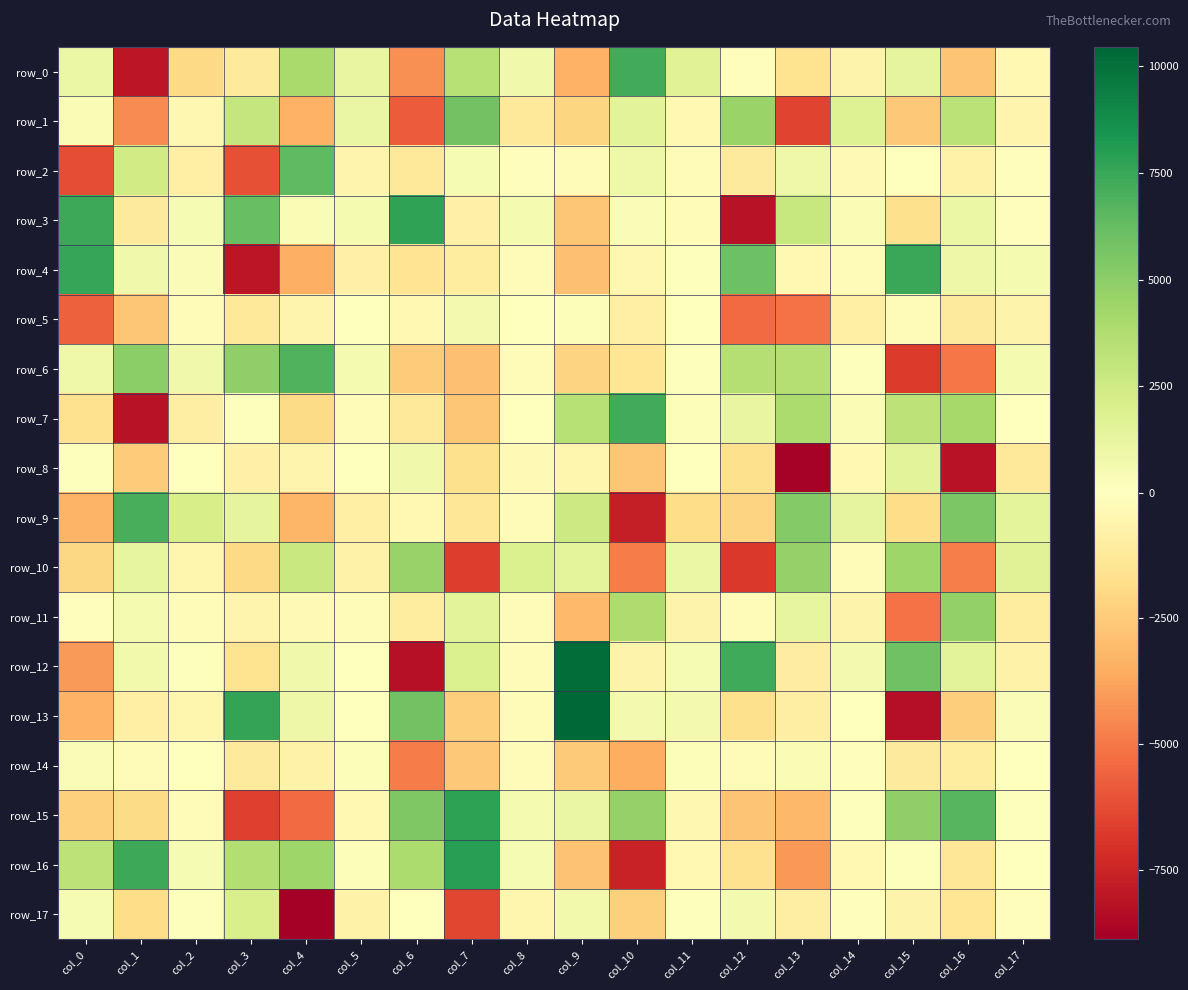

Which series has the widest spread of values?

row_13